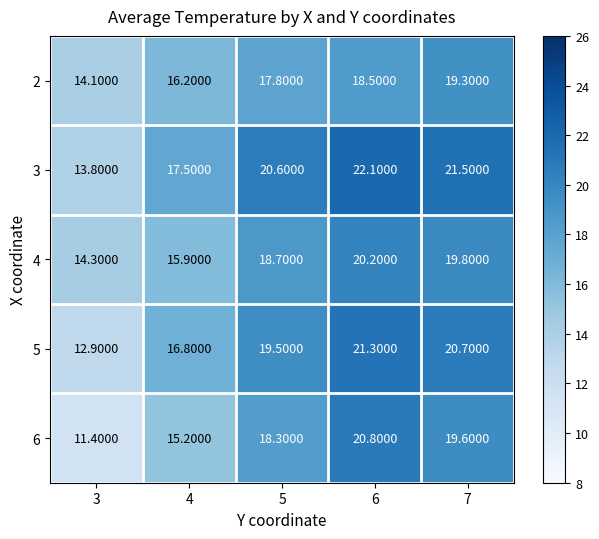

Which series has the largest total across all categories?

3